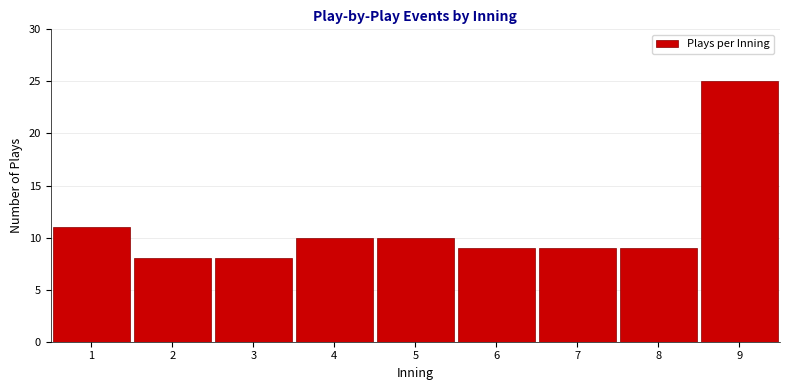

Reading left to right, list all the values displayed in this chart.

11	8	8	10	10	9	9	9	25